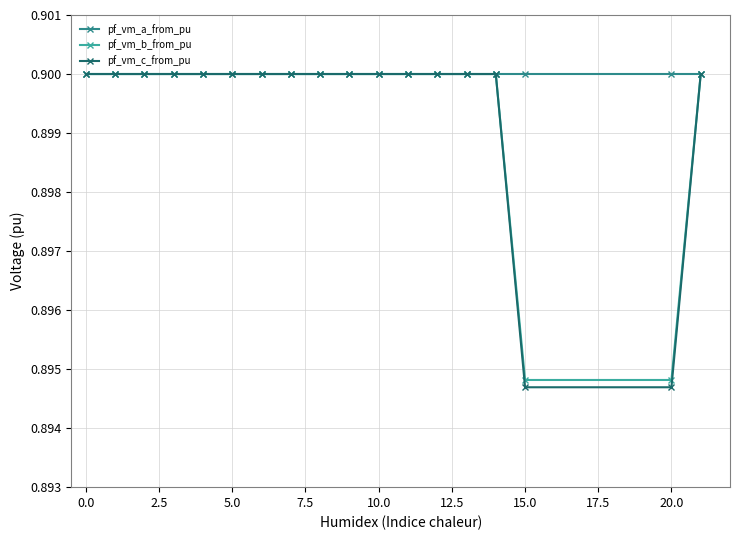

At how many categories does at least one series exceed 0?

18